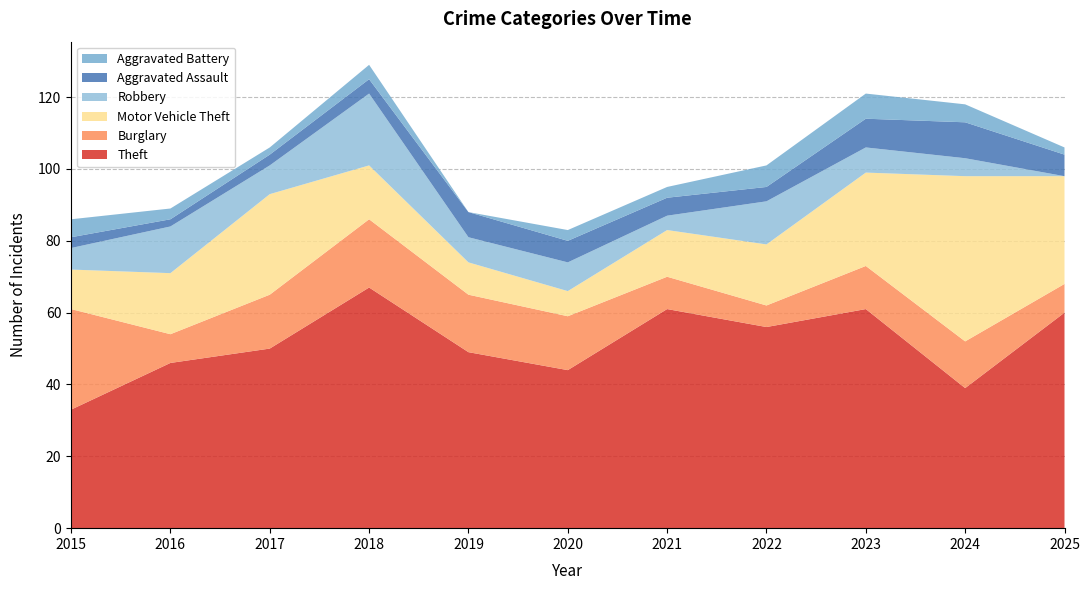

Reading right to left, transcribe all the data shown in this chart.

Theft: 2025=60	2024=39	2023=61	2022=56	2021=61	2020=44	2019=49	2018=67	2017=50	2016=46	2015=33
Burglary: 2025=8	2024=13	2023=12	2022=6	2021=9	2020=15	2019=16	2018=19	2017=15	2016=8	2015=28
Motor Vehicle Theft: 2025=30	2024=46	2023=26	2022=17	2021=13	2020=7	2019=9	2018=15	2017=28	2016=17	2015=11
Robbery: 2025=0	2024=5	2023=7	2022=12	2021=4	2020=8	2019=7	2018=20	2017=8	2016=13	2015=6
Aggravated Assault: 2025=6	2024=10	2023=8	2022=4	2021=5	2020=6	2019=7	2018=4	2017=3	2016=2	2015=3
Aggravated Battery: 2025=2	2024=5	2023=7	2022=6	2021=3	2020=3	2019=0	2018=4	2017=2	2016=3	2015=5